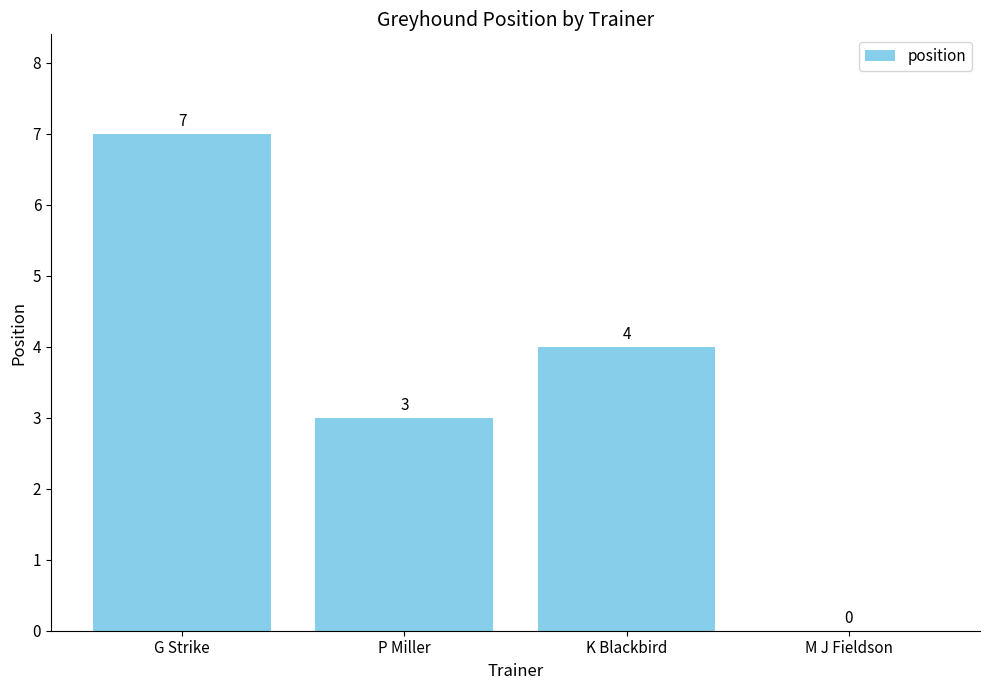

Is it true that the value at K Blackbird is 4?

True